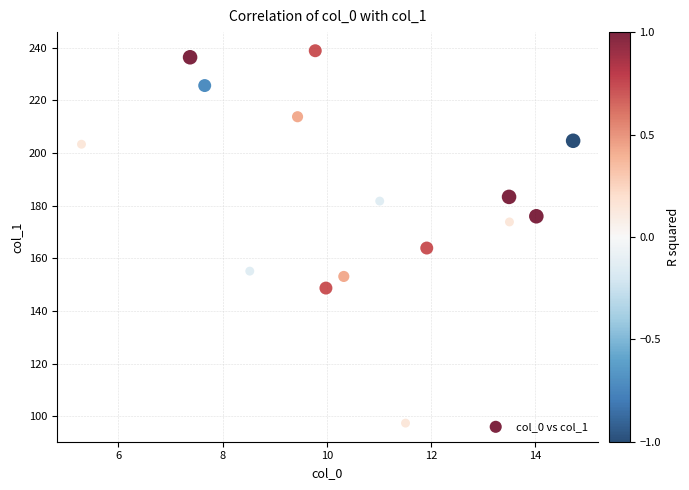

What is the range of X values (max minus min)?

9.4